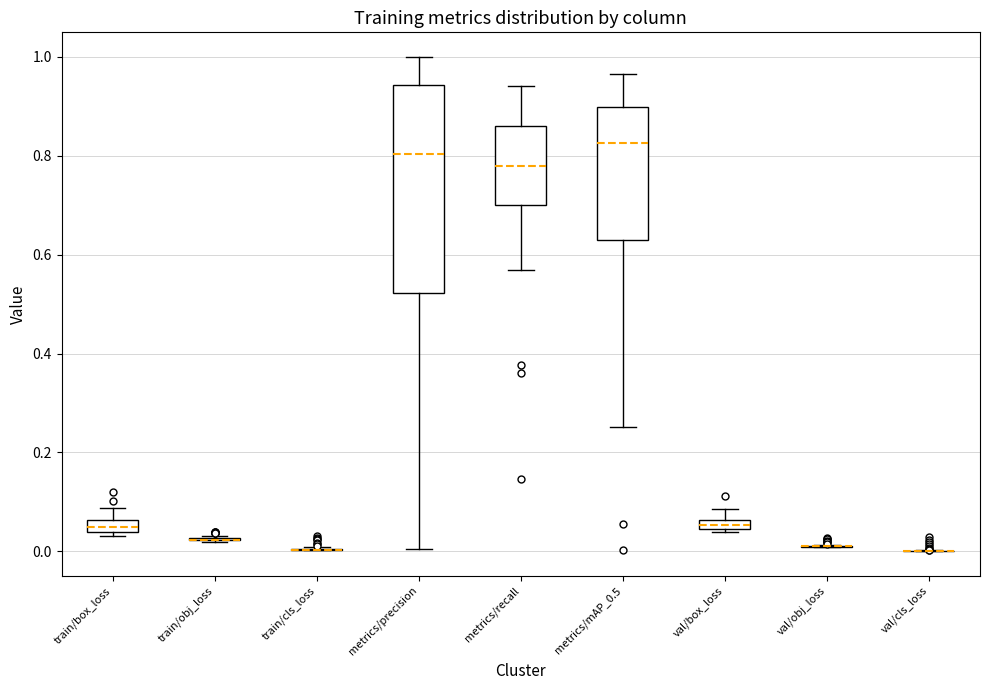

Comparing the boxes themselves (not the whiskers), which one is the tallest?

metrics/precision